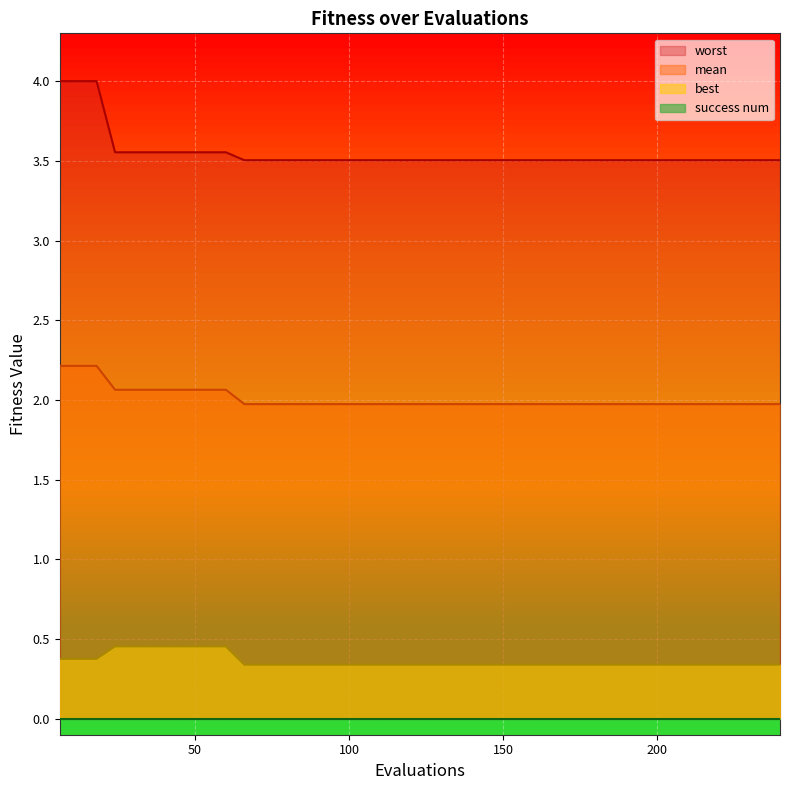

True or false: best and mean cross at least once.

False